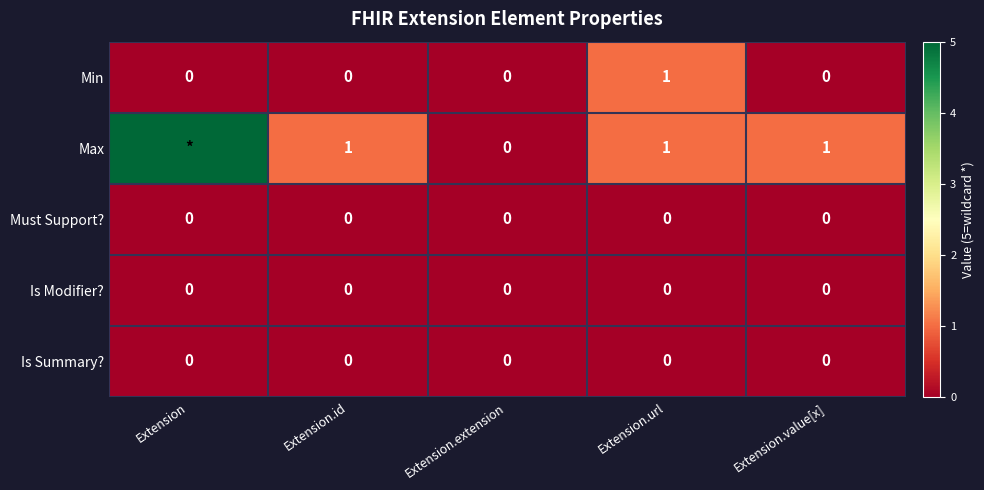

True or false: Must Support? has a value of 0 at Extension.value[x].

True